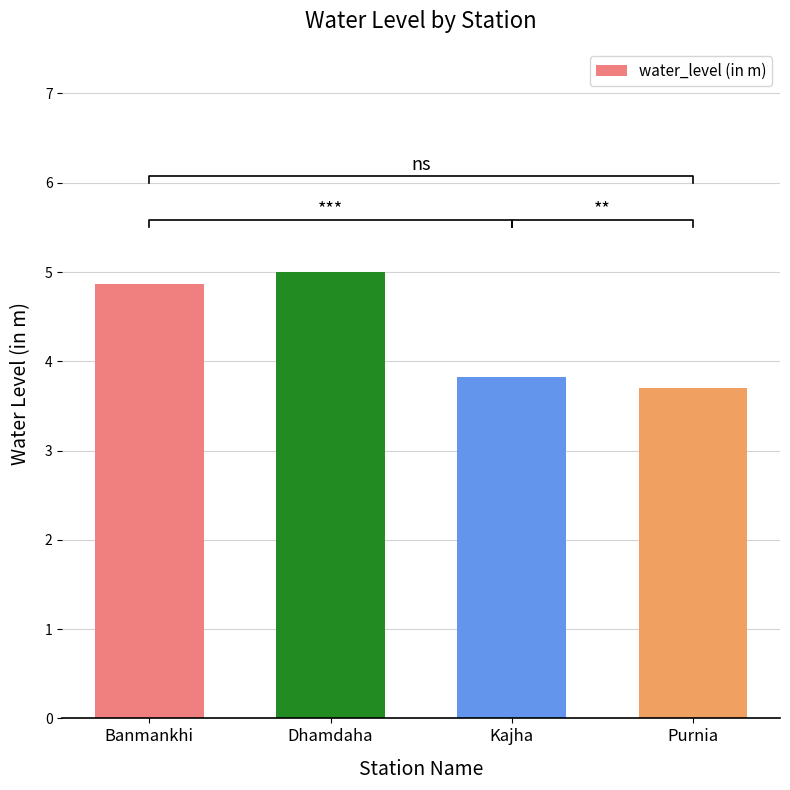

What is the label of the 1st bar from the right?

Purnia